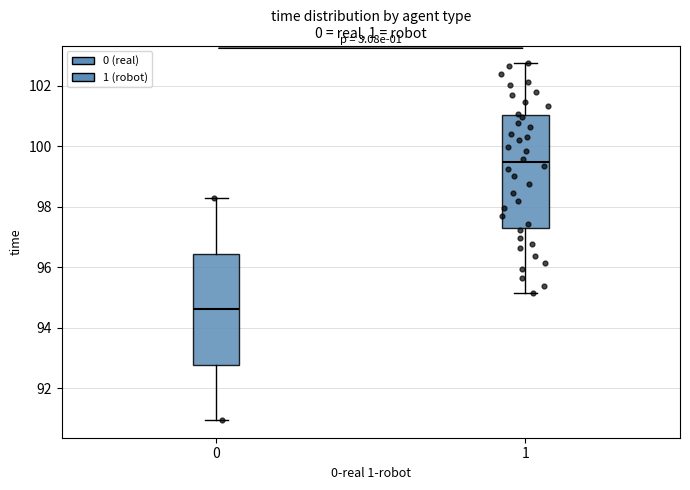

Where does the lower whisker of the box at x = 0 end on the y-axis? The values are not printed on the chart, so give them approximately, as read against the axis.

91.0